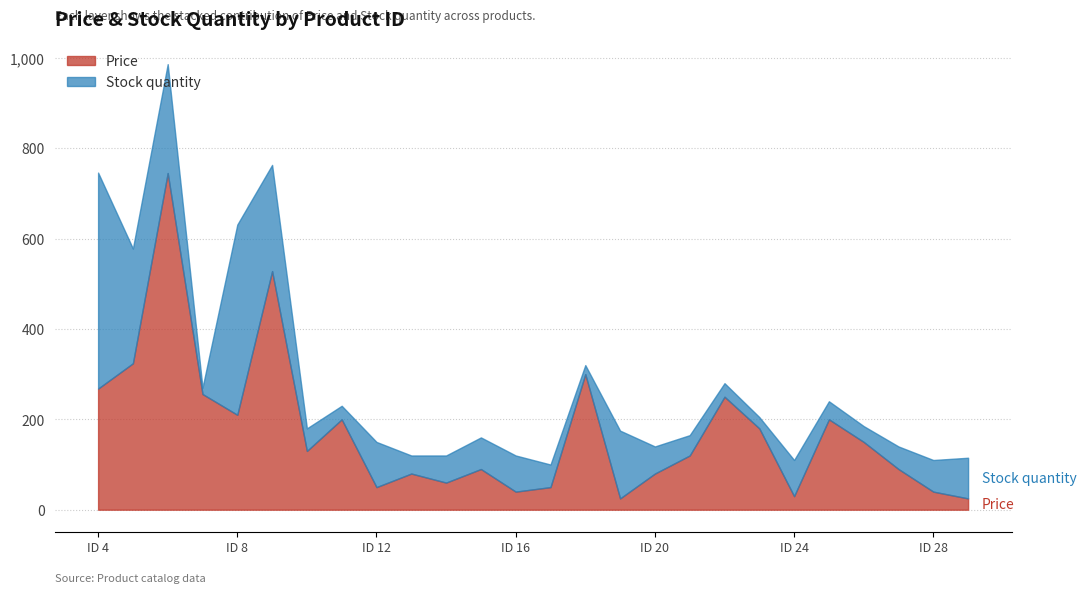

What is the value of the 16th point from the left?

25.0